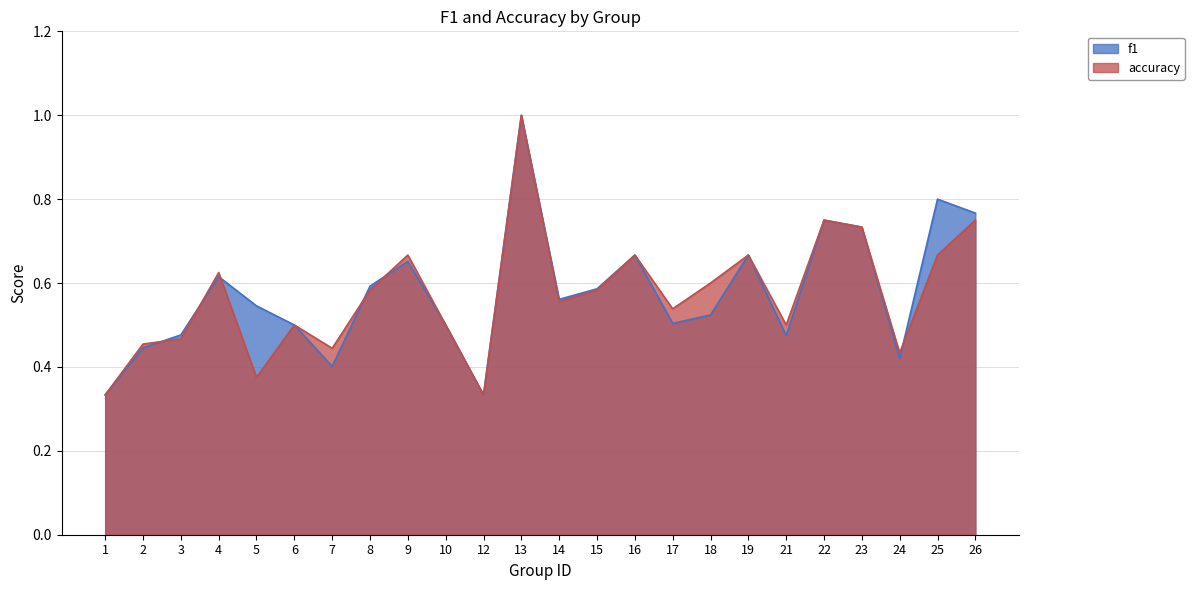

What is the highest value of the accuracy series?

1.0